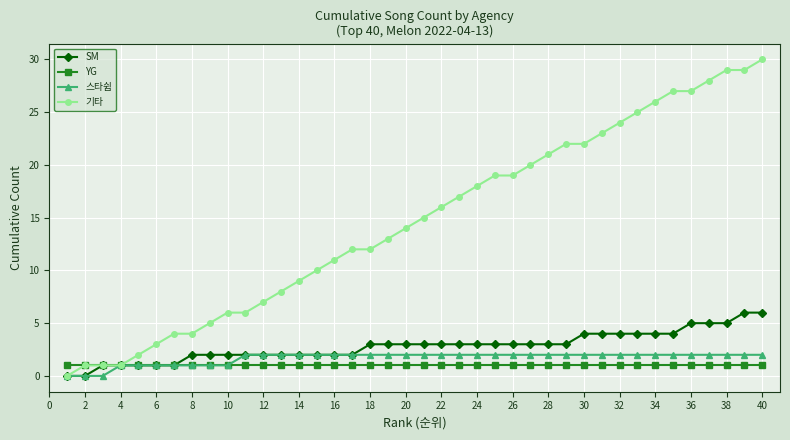

Which series has the largest total across all categories?

기타